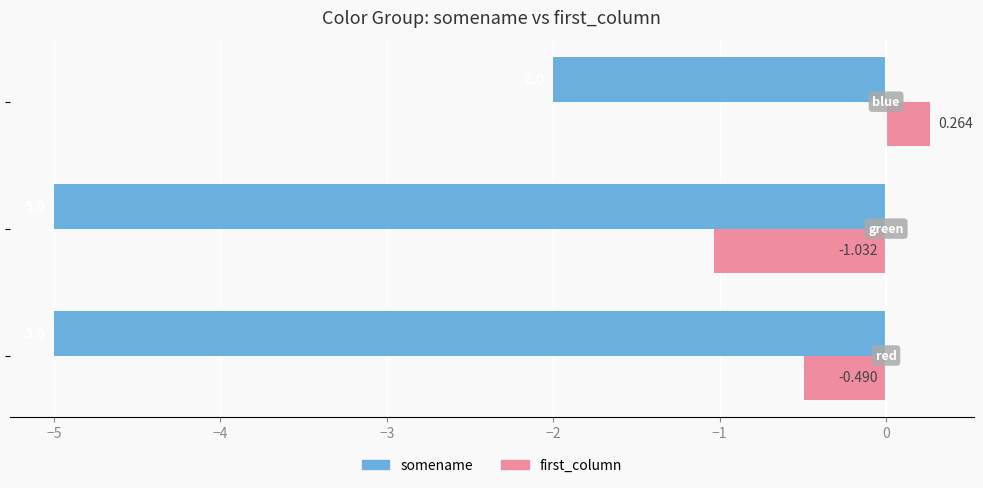

Which series has the largest total across all categories?

first_column